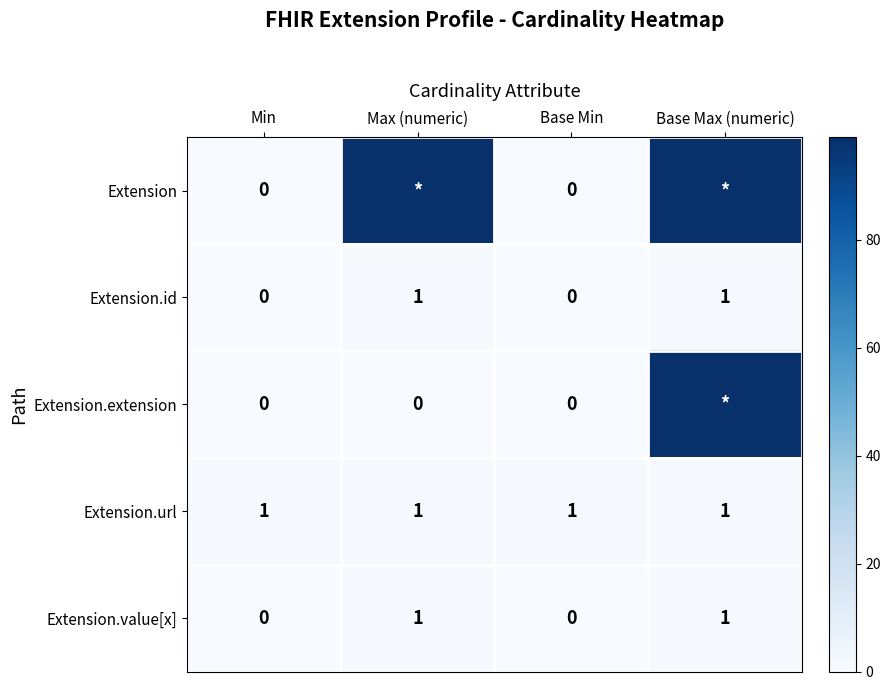

Is it true that Extension.value[x] equals 1 at Base Max (numeric)?

True